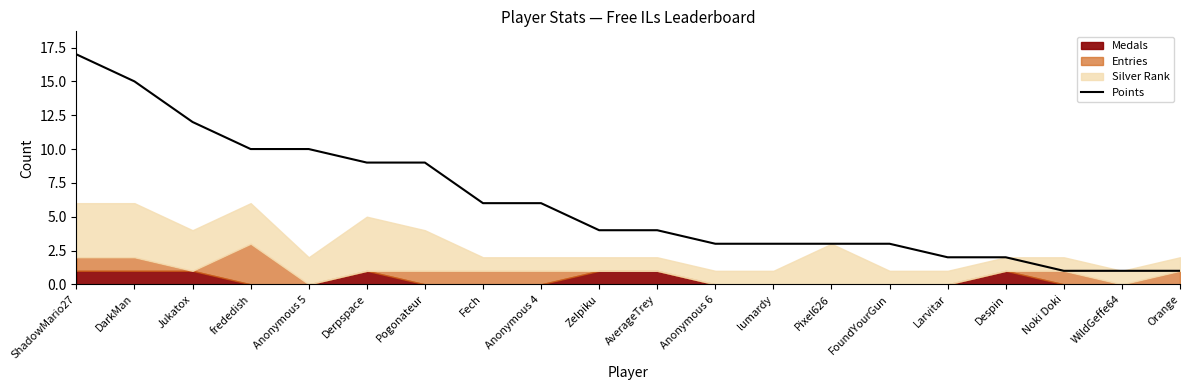

Approximately how many times larger is the value at Larvitar compared to Anonymous 5?

0.2